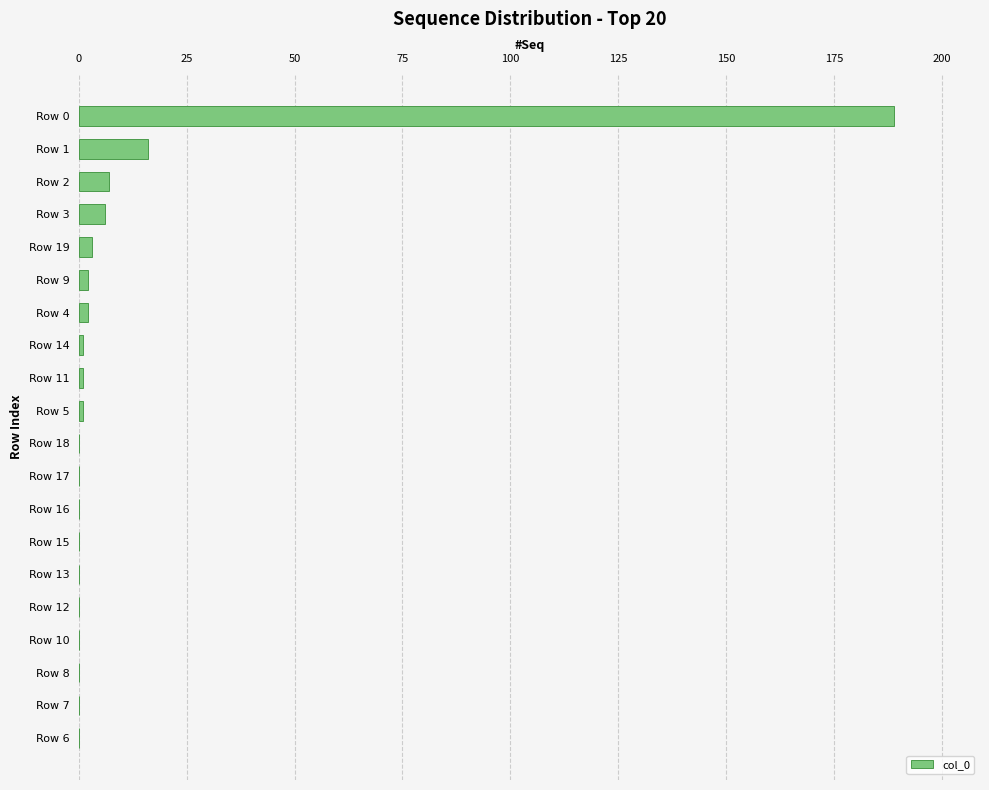

Where is the data nearest to the value 94?

Row 1